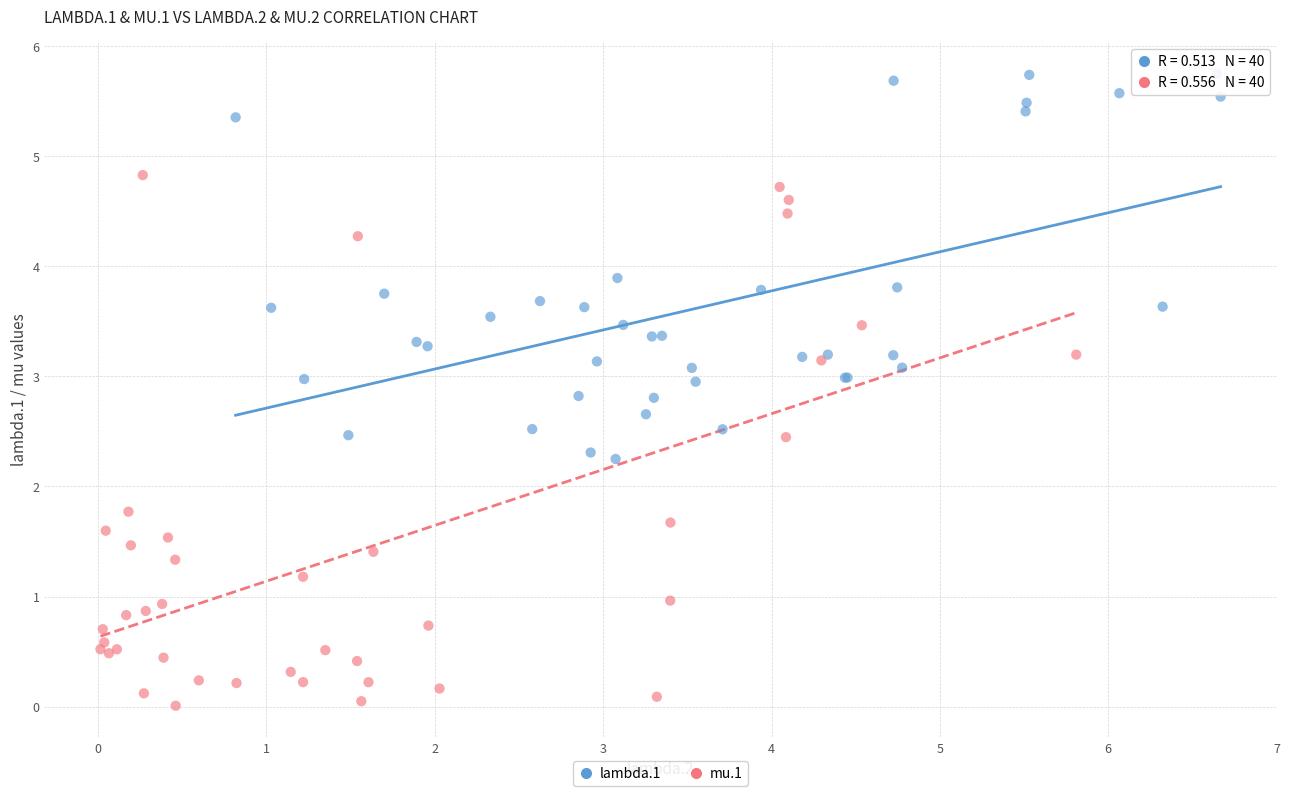

Which series reaches the maximum Y coordinate?

lambda.1